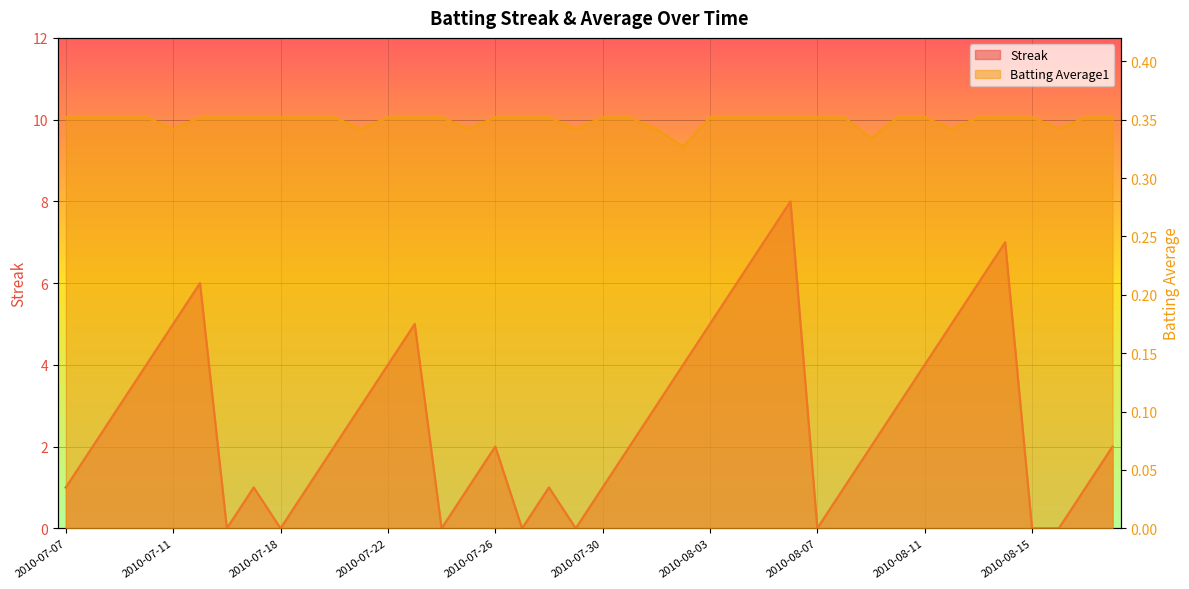

Which series has the largest total across all categories?

Streak